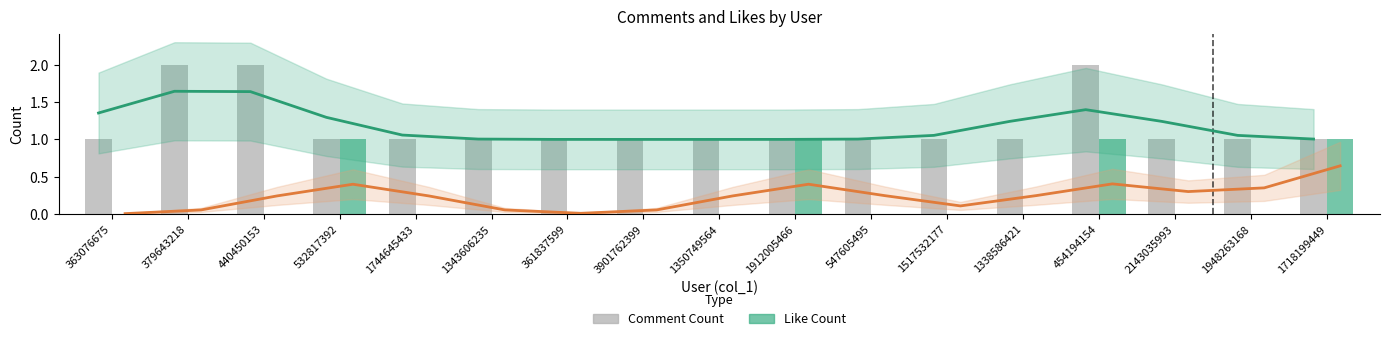

Reading left to right, what are all the values shown in this chart?

Comment Count: 1	2	2	1	1	1	1	1	1	1	1	1	1	2	1	1	1
Like Count: 0	0	0	1	0	0	0	0	0	1	0	0	0	1	0	0	1